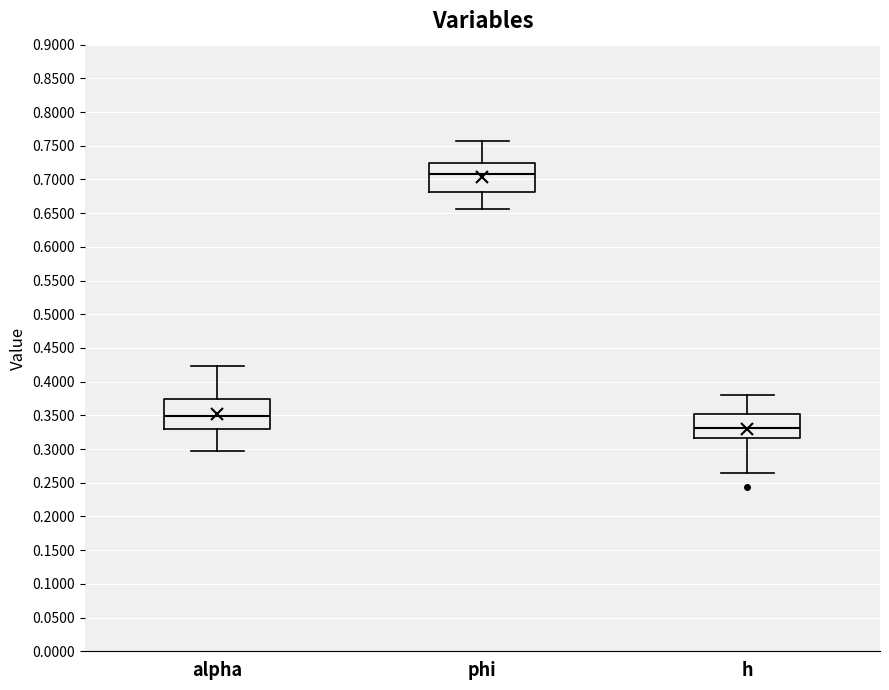

Reading left to right, transcribe this box plot: for each box, give where its median line is, the range the box spans, and where its two whiskers end, as read against the y-axis. The values are not printed on the chart, so give them approximately, as read against the axis.

alpha: median 0.350, box 0.330 to 0.375, whiskers 0.295 to 0.425
phi: median 0.710, box 0.680 to 0.725, whiskers 0.655 to 0.760
h: median 0.330, box 0.315 to 0.355, whiskers 0.265 to 0.380